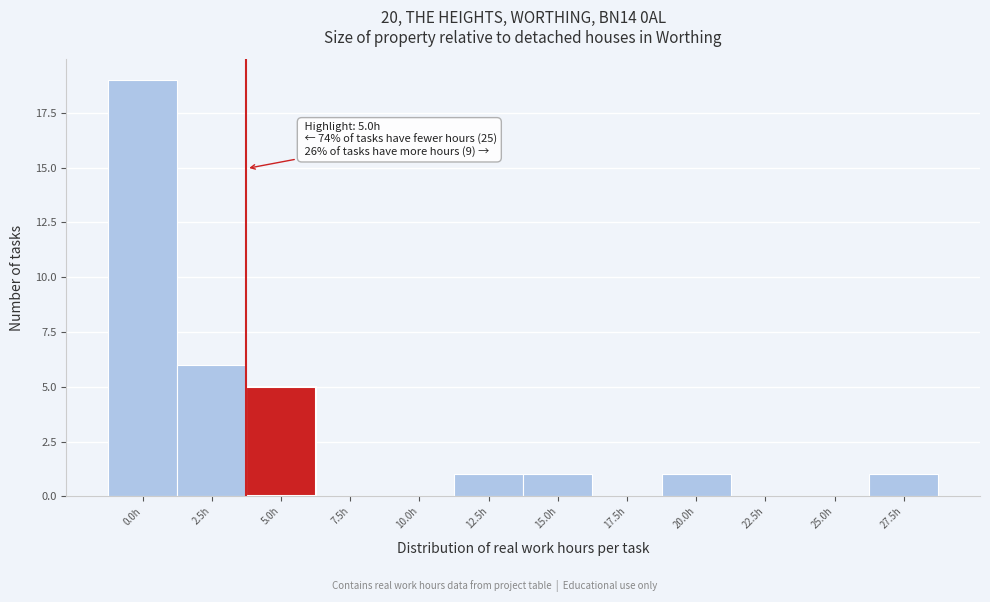

Reading left to right, list all the values displayed in this chart.

0.0h=19	2.5h=6	5.0h=5	7.5h=0	10.0h=0	12.5h=1	15.0h=1	17.5h=0	20.0h=1	22.5h=0	25.0h=0	27.5h=1